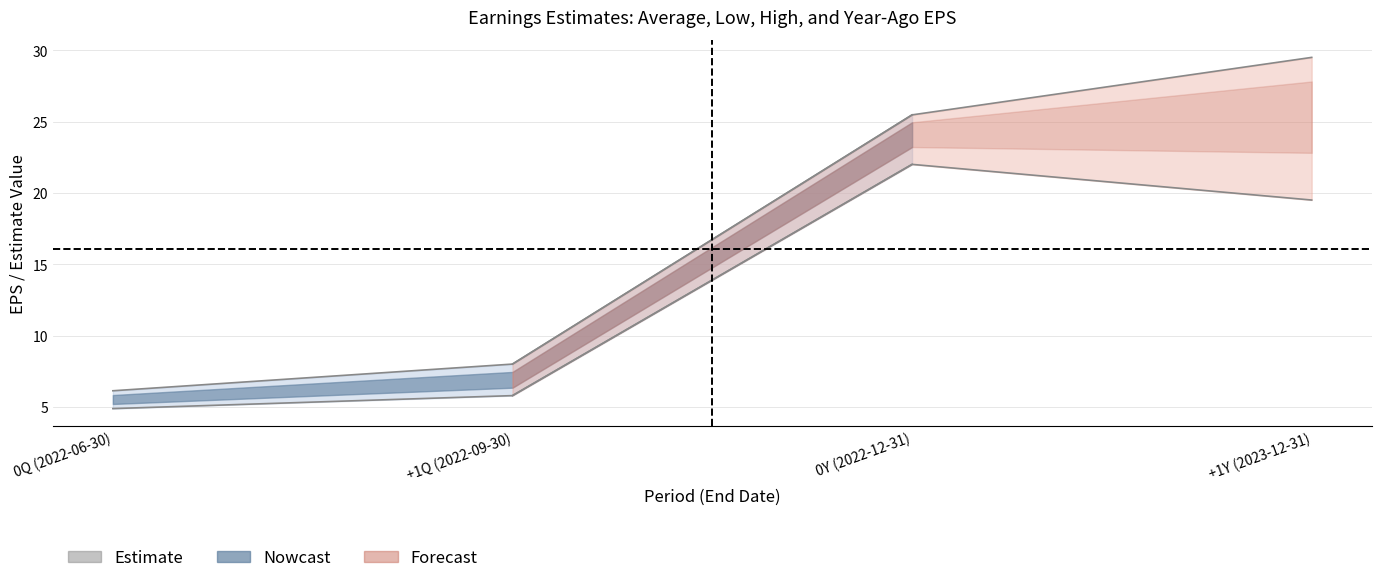

Read the Earnings Estimate Low value at +1Q (2022-09-30).

5.8